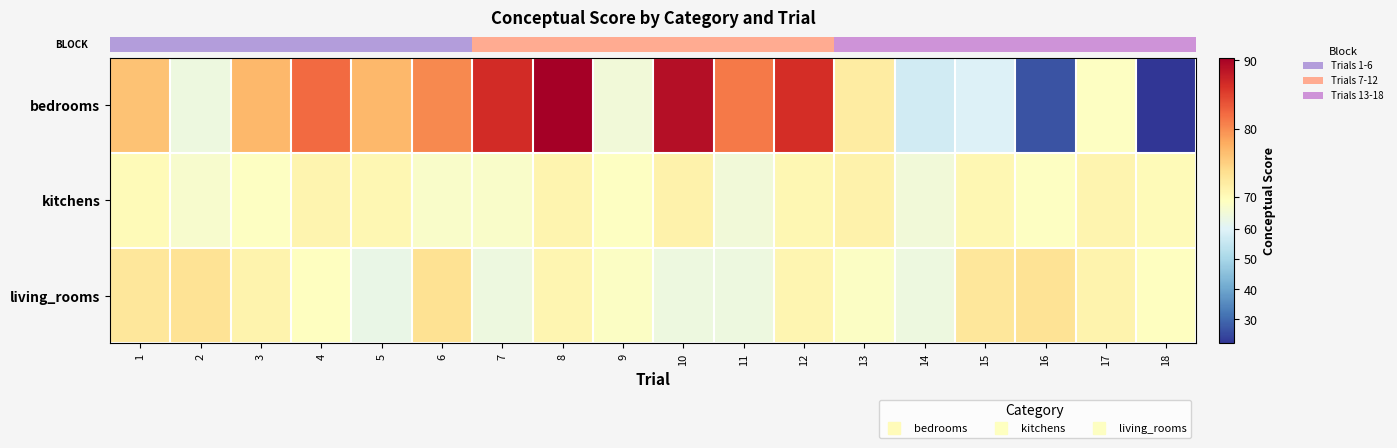

At which category is the sum across all series the highest?

8